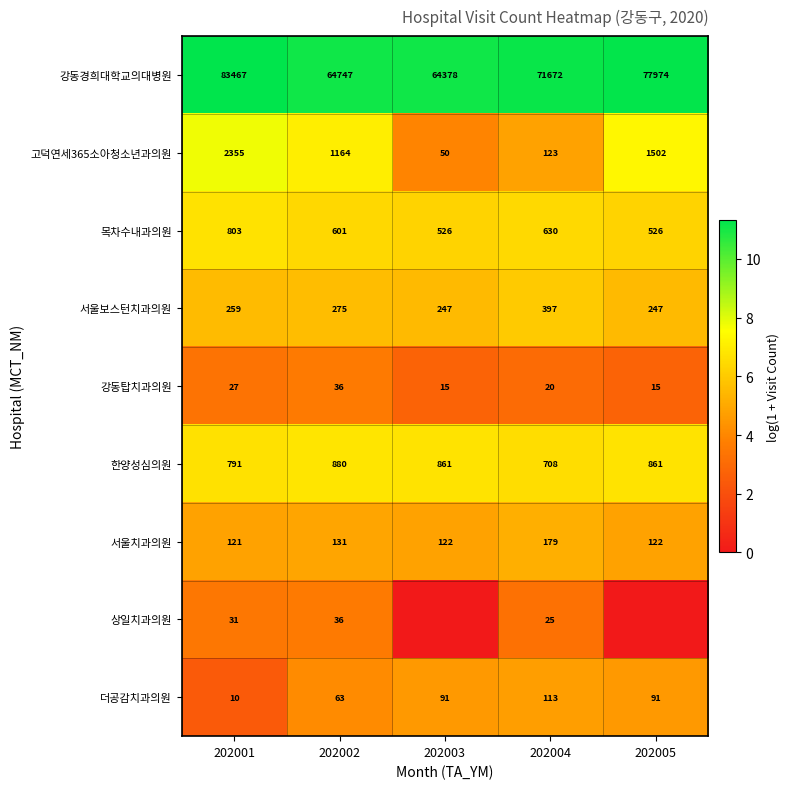

What is the difference between the highest and lowest values at 202004?

71652